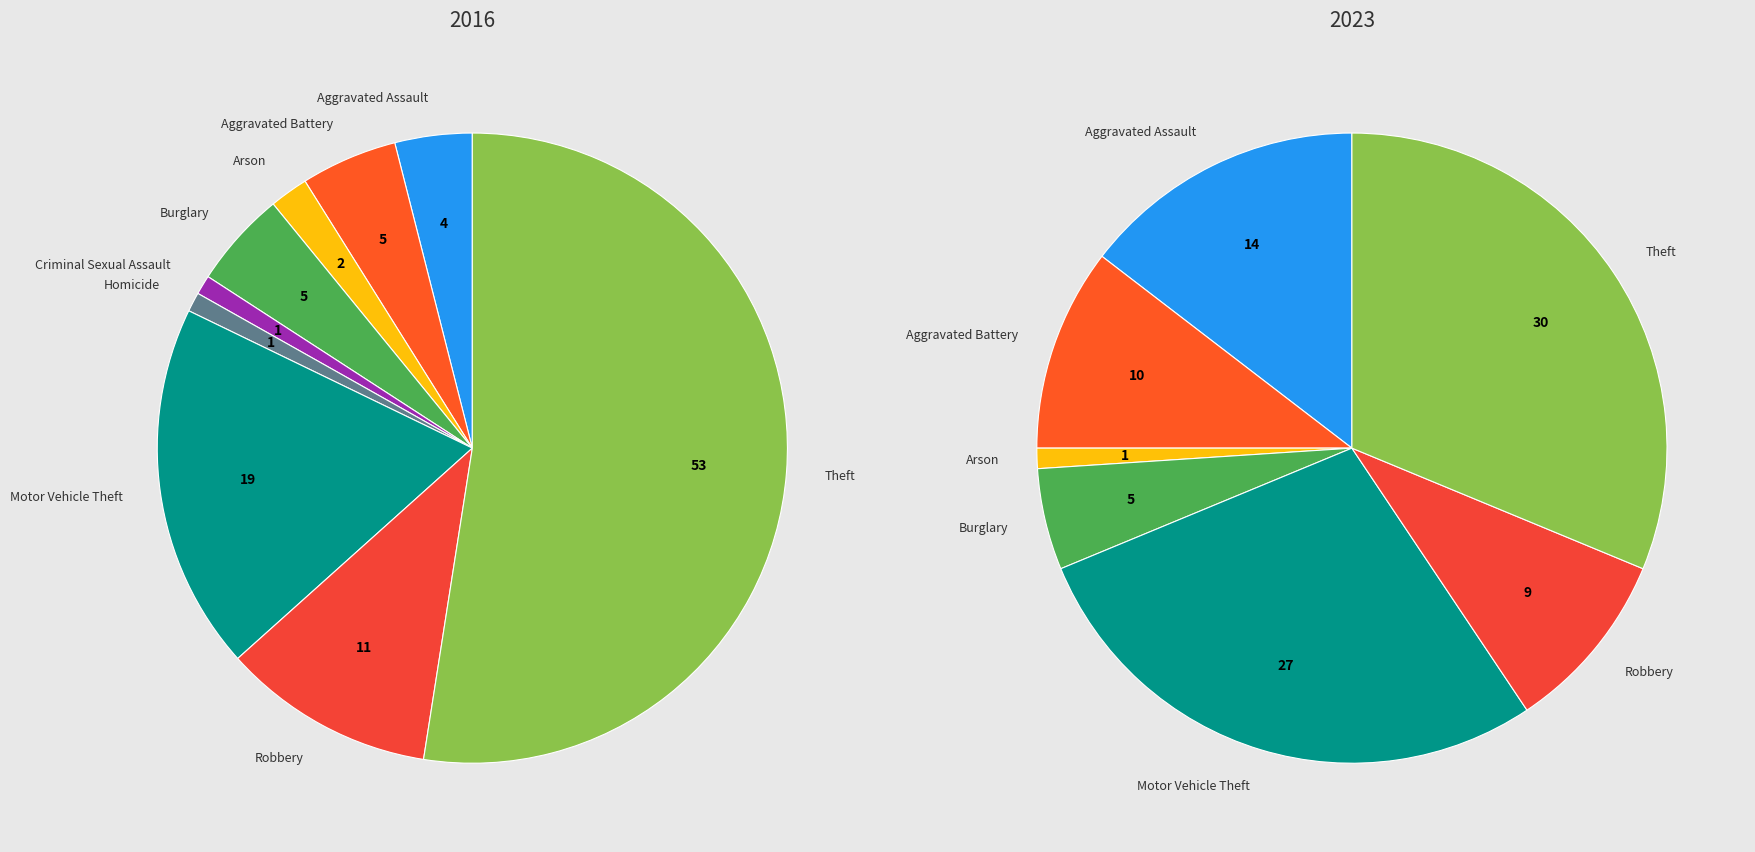

Does Criminal Sexual Assault account for over 50% of the chart?

No